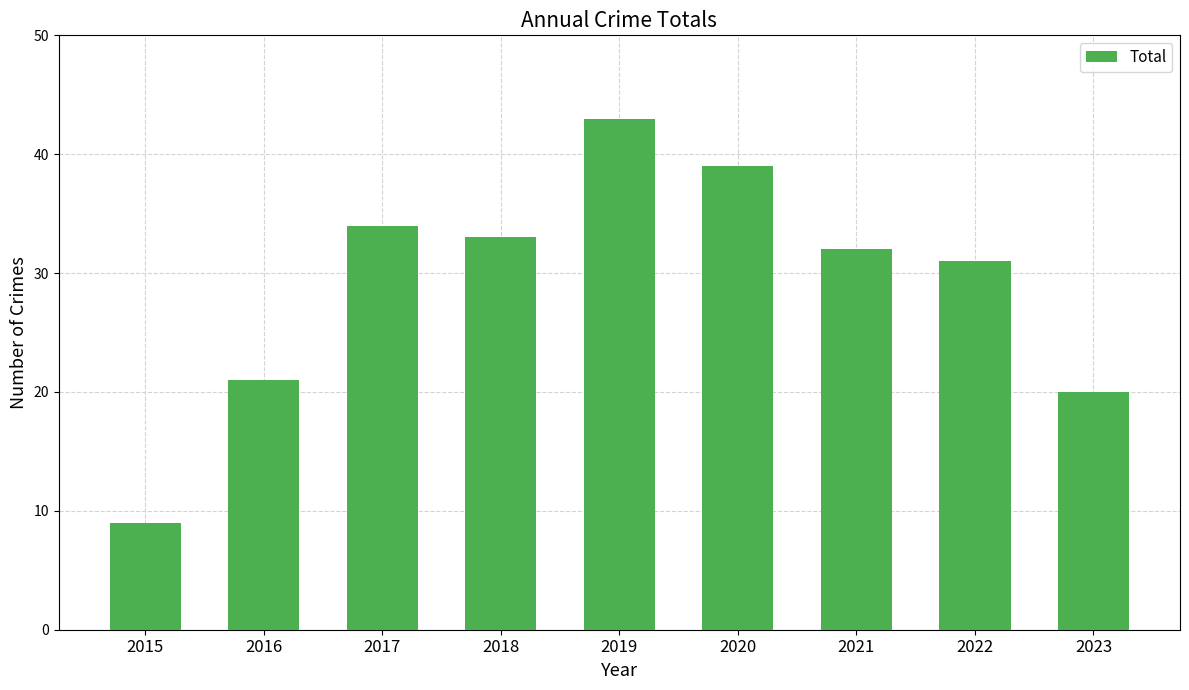

What is the value of the 3rd bar from the left?

34